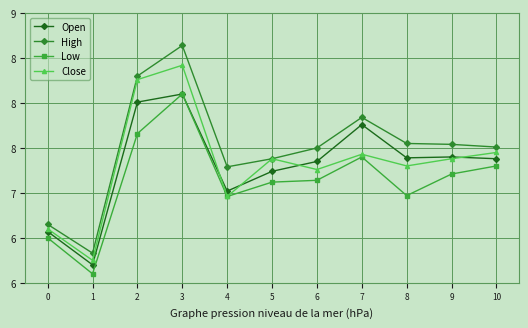

What are all the series names shown in the legend?

Open, High, Low, Close